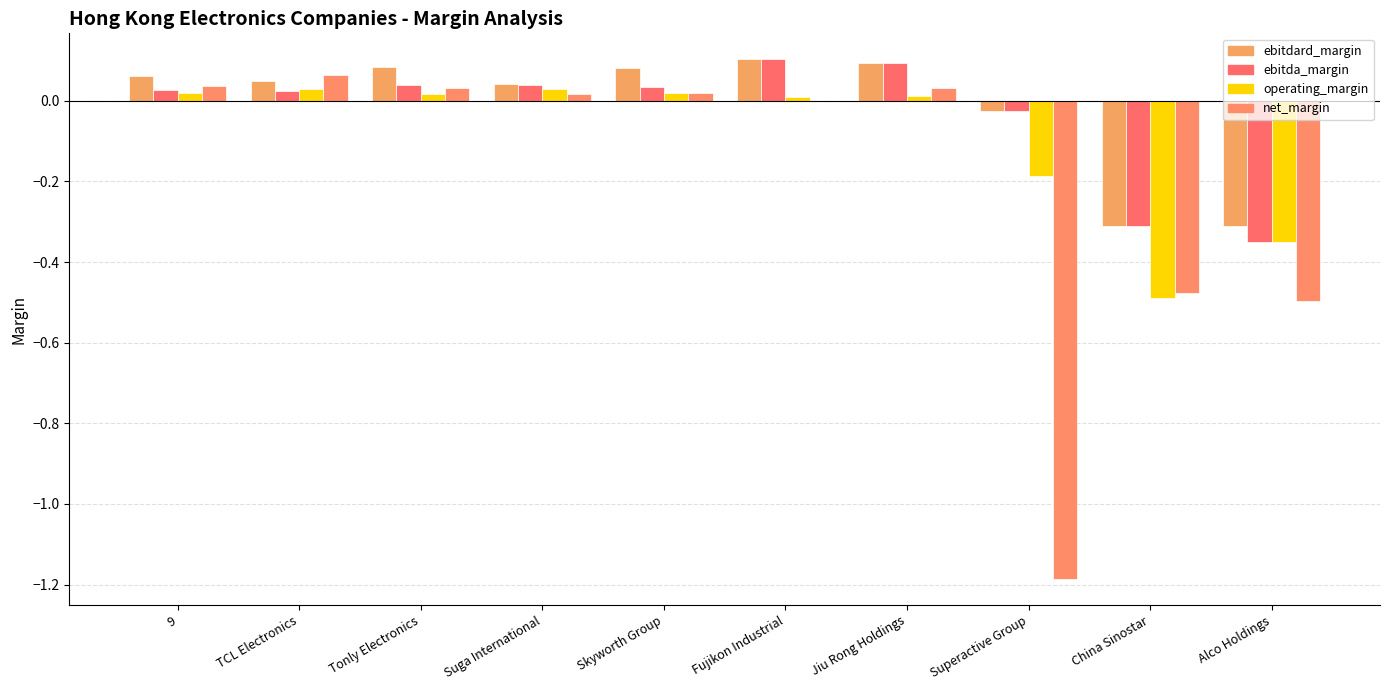

What is the label of the 4th bar from the right?

Jiu Rong Holdings